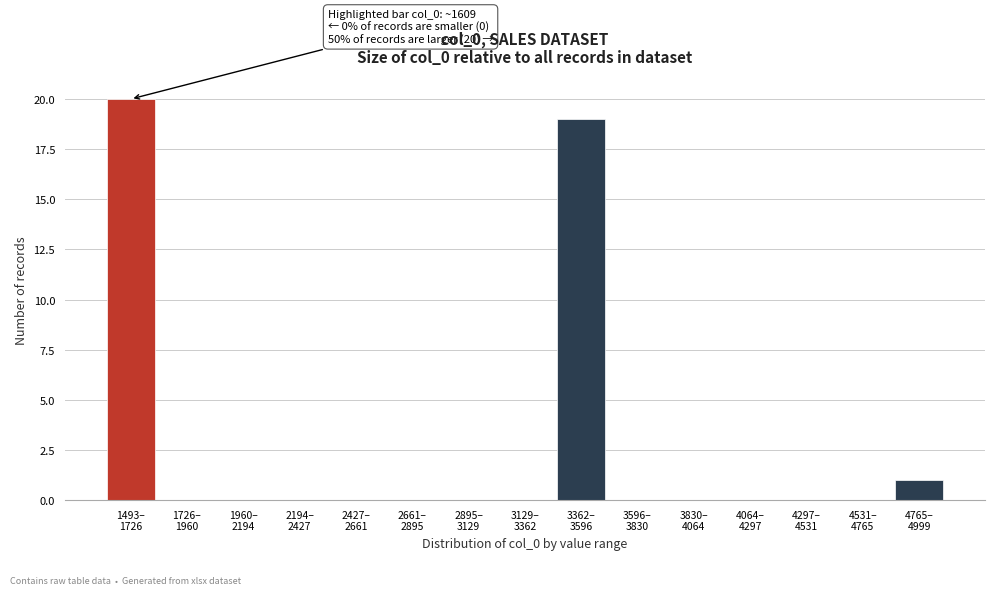

What is the sum of all values?

40